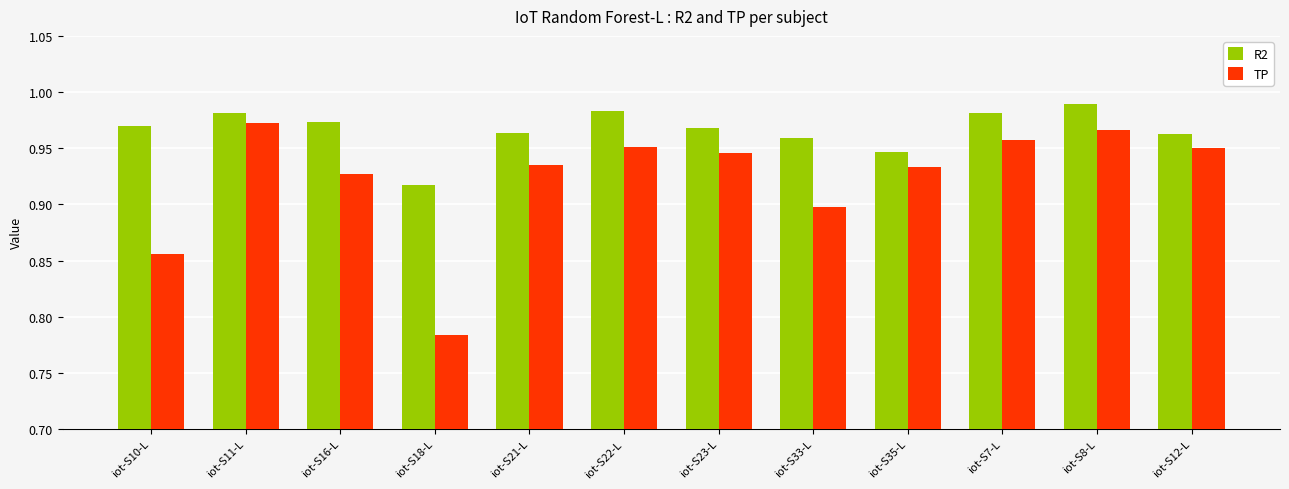

Which series has the largest total across all categories?

R2